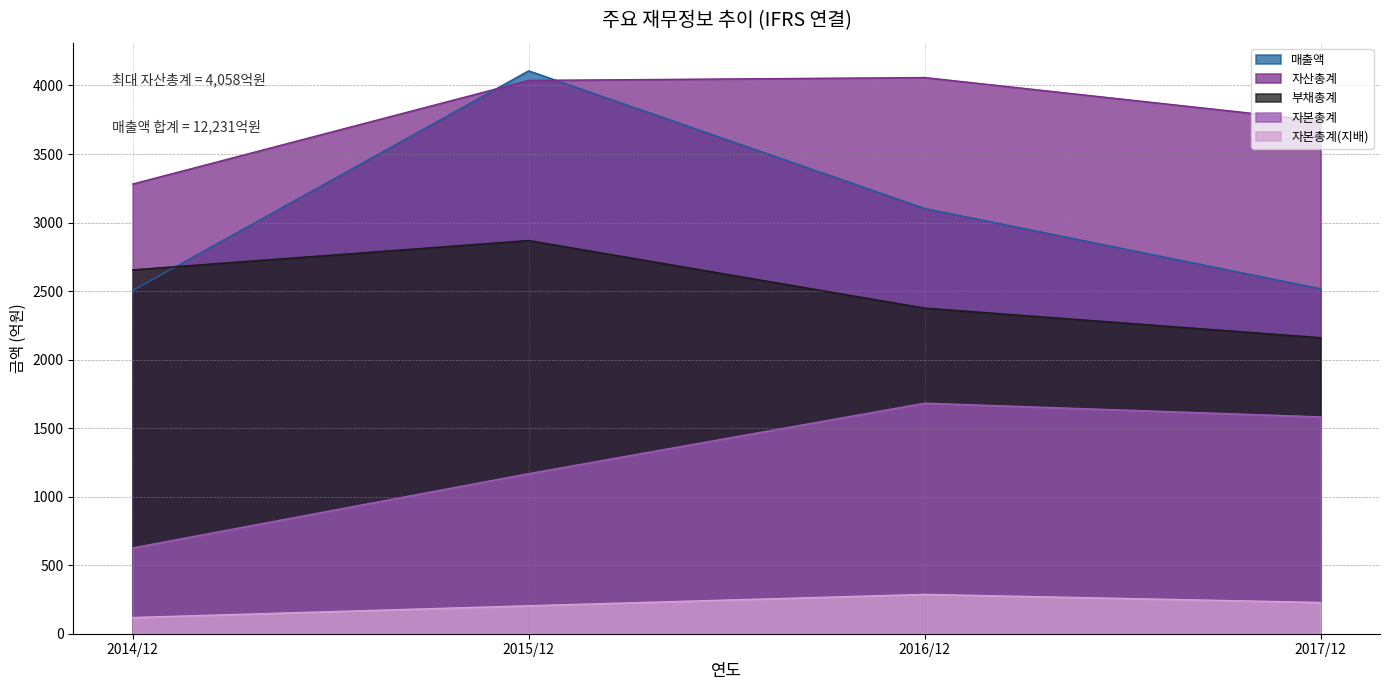

At which category is the sum across all series the highest?

2015/12